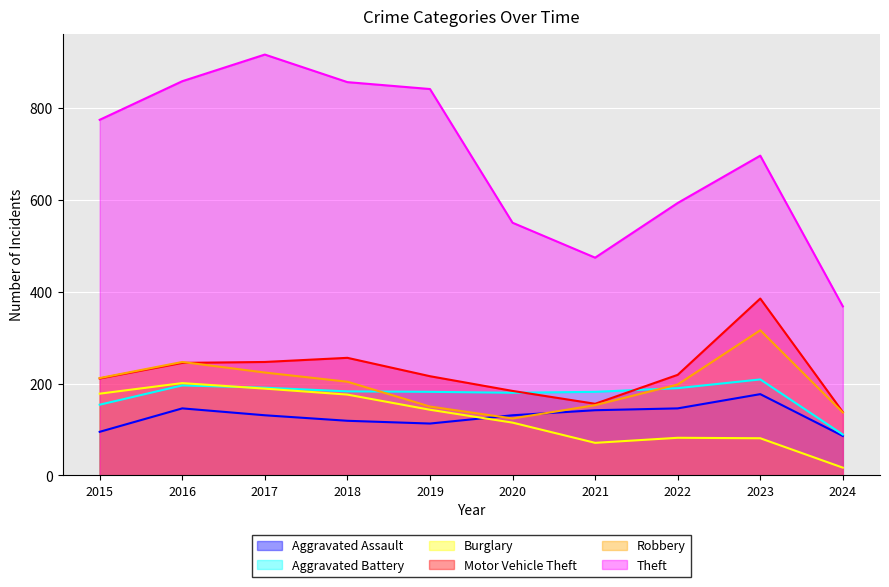

What is the value of the Theft point at the 5th from the left?

841